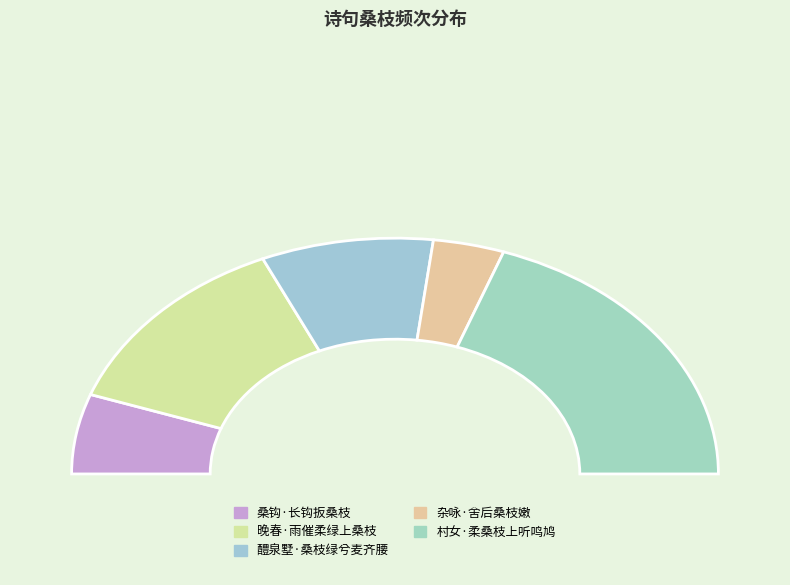

The 晚春·雨催柔绿上桑枝 slice represents 37% of the pie. True or false?

False